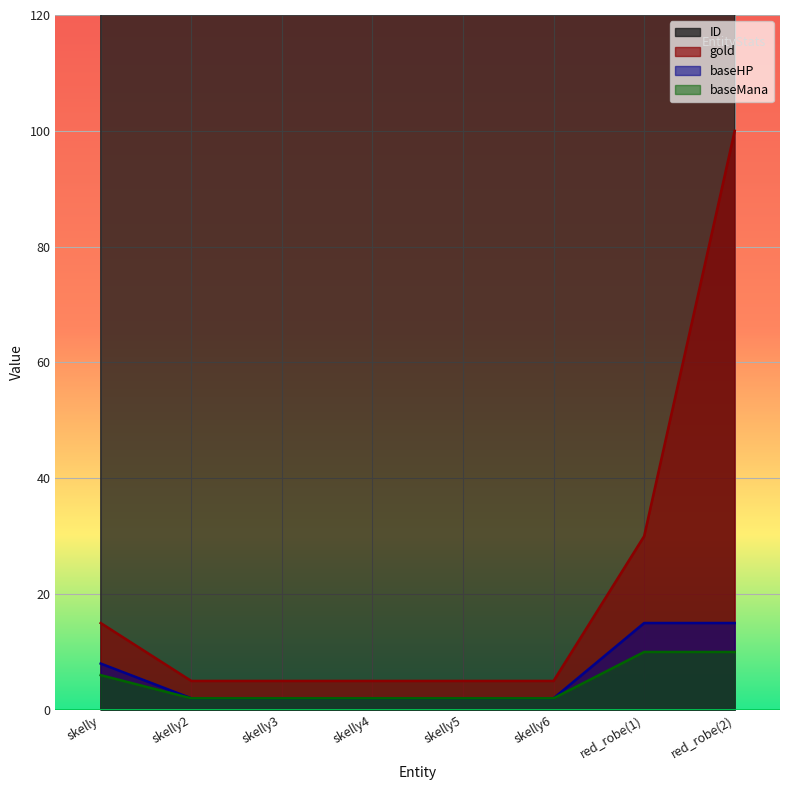

What is the difference between the maximum and second lowest values in the baseMana series?

8